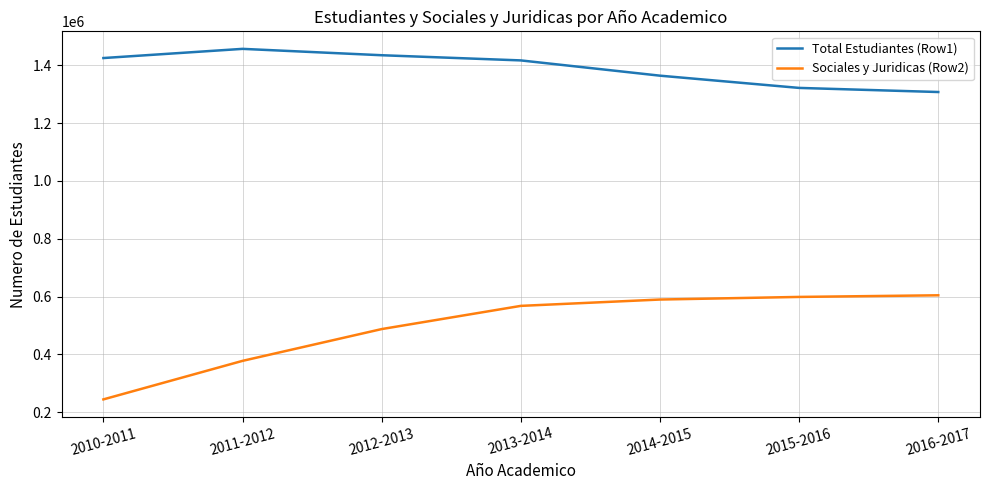

Which series changed the most between 2010-2011 and 2016-2017?

Sociales y Juridicas (Row2)